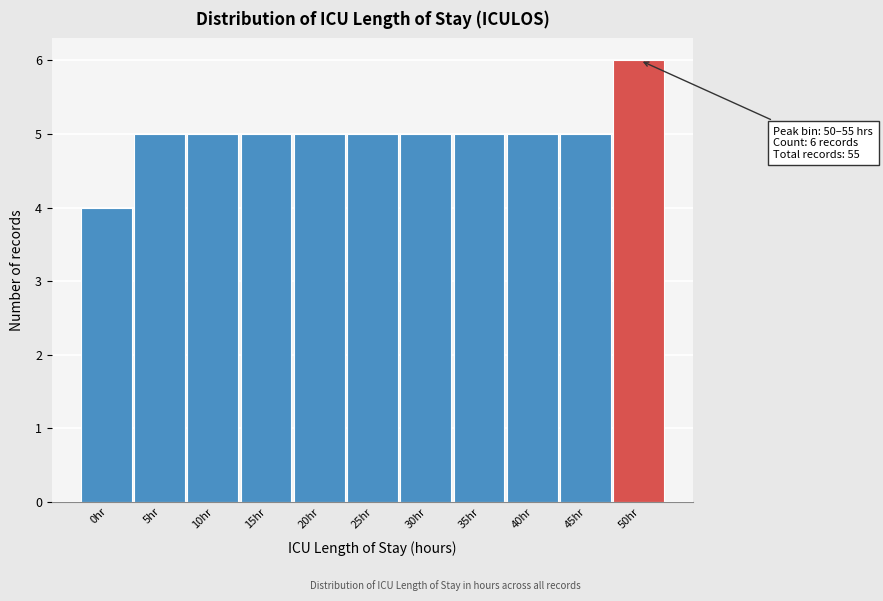

Reading left to right, list all the values displayed in this chart.

0hr=4	5hr=5	10hr=5	15hr=5	20hr=5	25hr=5	30hr=5	35hr=5	40hr=5	45hr=5	50hr=6